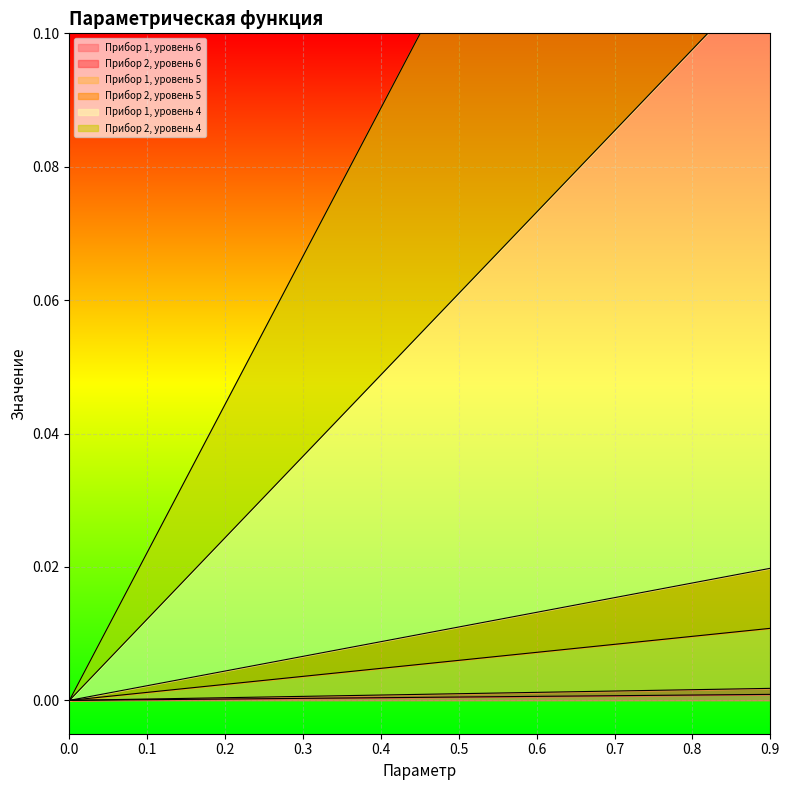

True or false: Прибор 2, уровень 5 and Прибор 2, уровень 6 intersect in this chart.

False